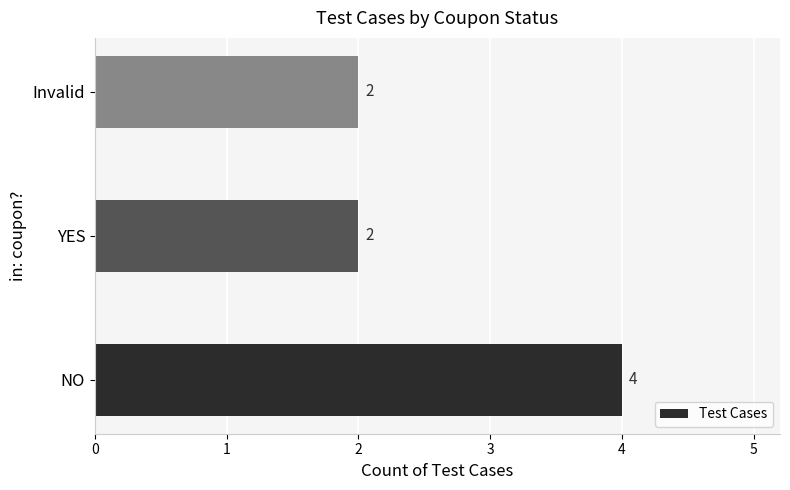

What is the maximum value shown in the chart?

4